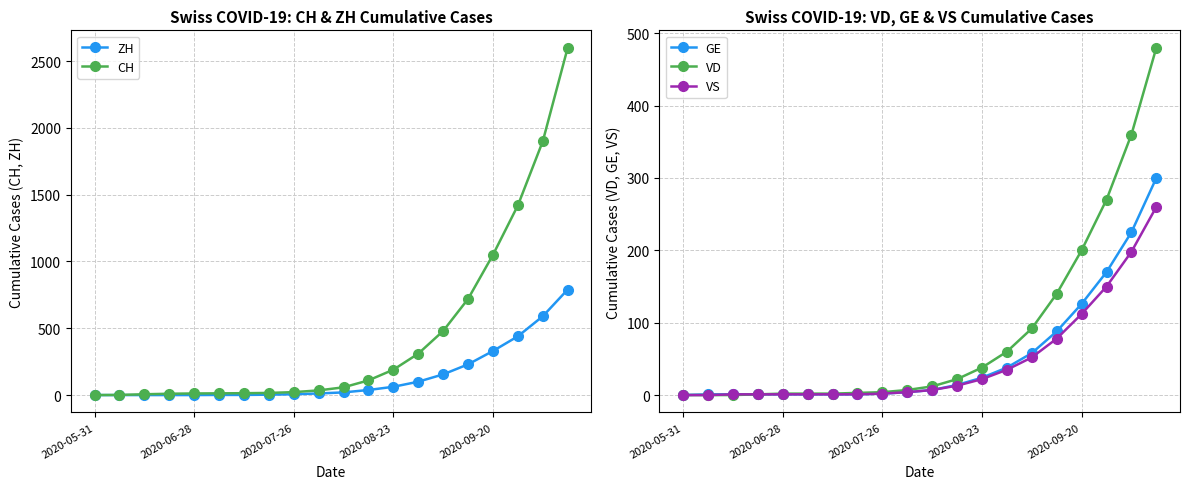

What is the difference between the second highest and minimum values in the GE series?

225